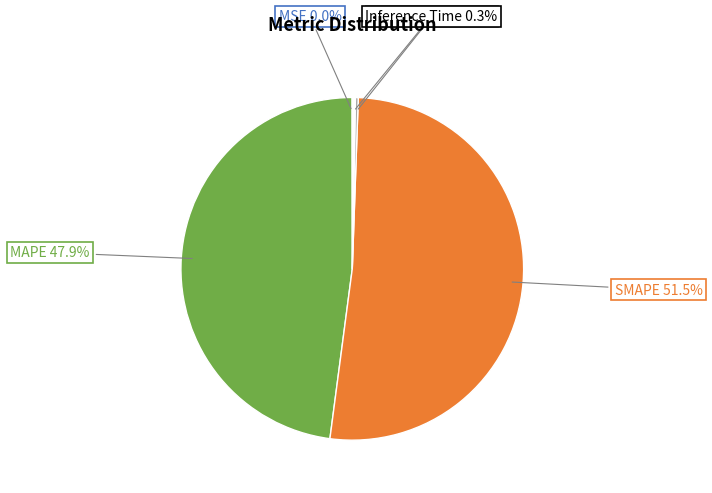

How many slices are in this pie chart?

5